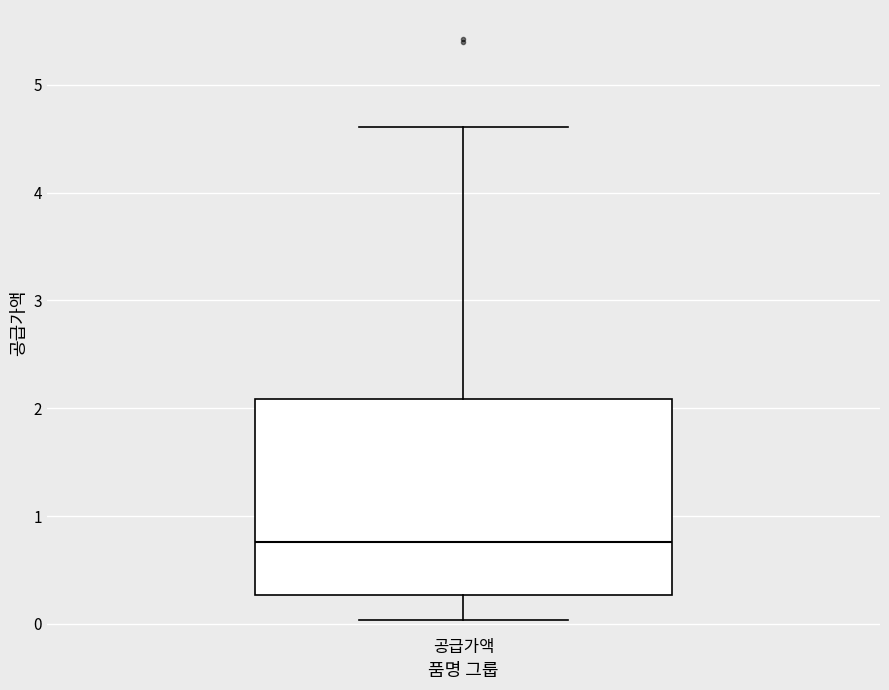

Transcribe this box plot: give where the median line is, the range the box spans, and where the two whiskers end, as read against the y-axis. The values are not printed on the chart, so give them approximately, as read against the axis.

median 0.8, box 0.3 to 2.1, whiskers 0.0 to 4.6